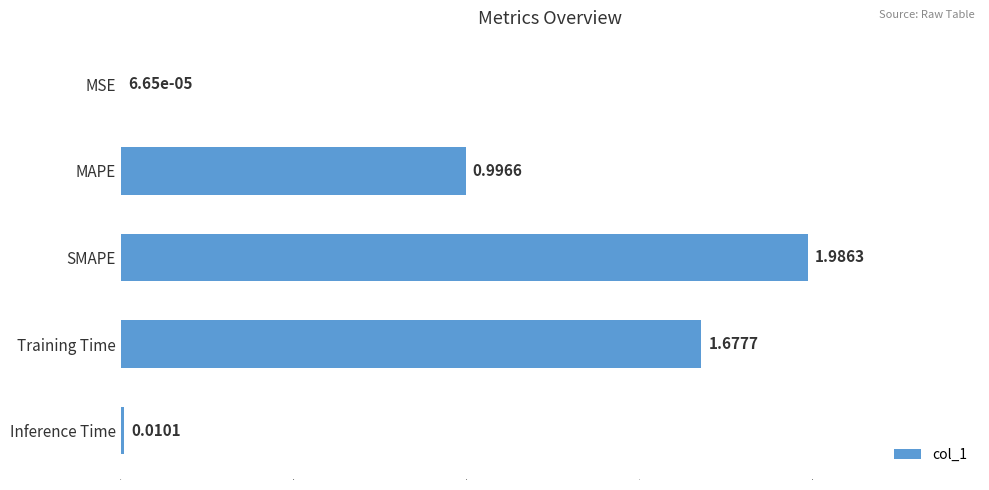

What is the sum of all values?

4.7